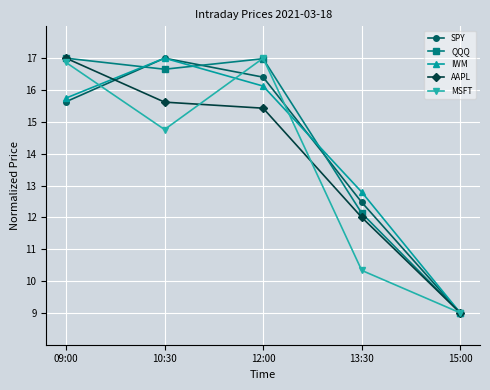

How many interior local peaks does the QQQ series have?

1